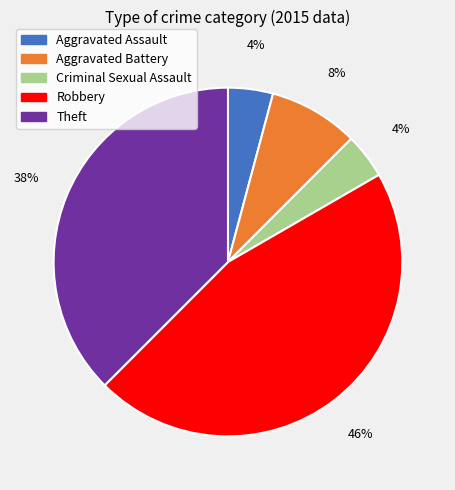

To the nearest percent, what is the average slice percentage?

20%